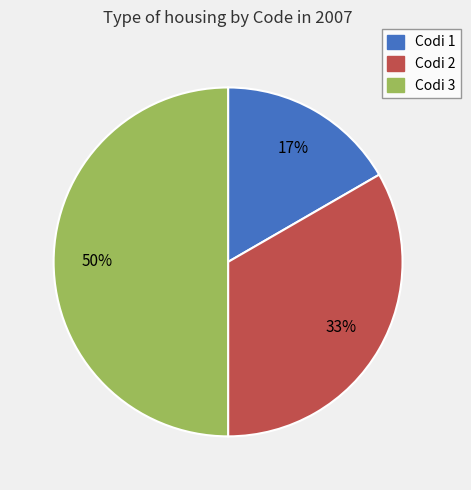

Rank the categories by value from lowest to highest.

Codi 1, Codi 2, Codi 3